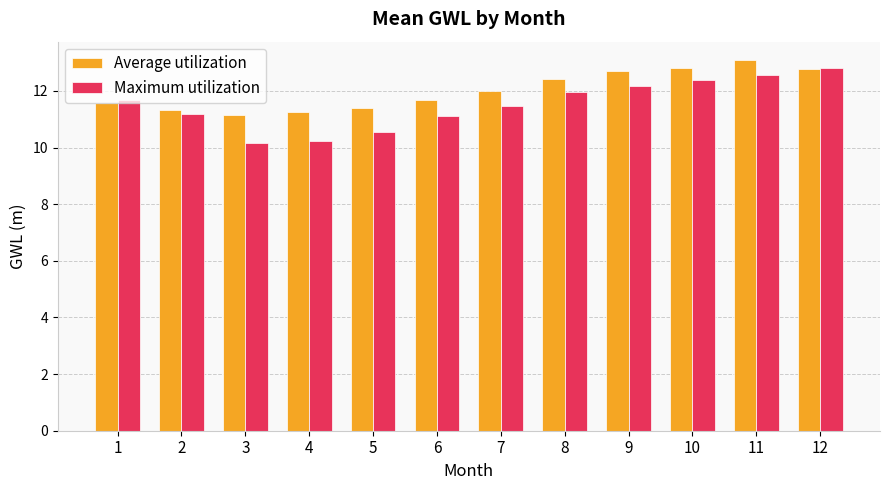

Rank the series at 11 from highest to lowest value.

Average utilization, Maximum utilization